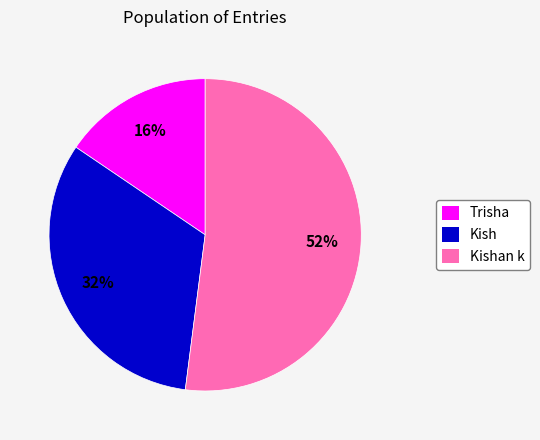

Is there any slice that represents more than half of the pie?

Yes